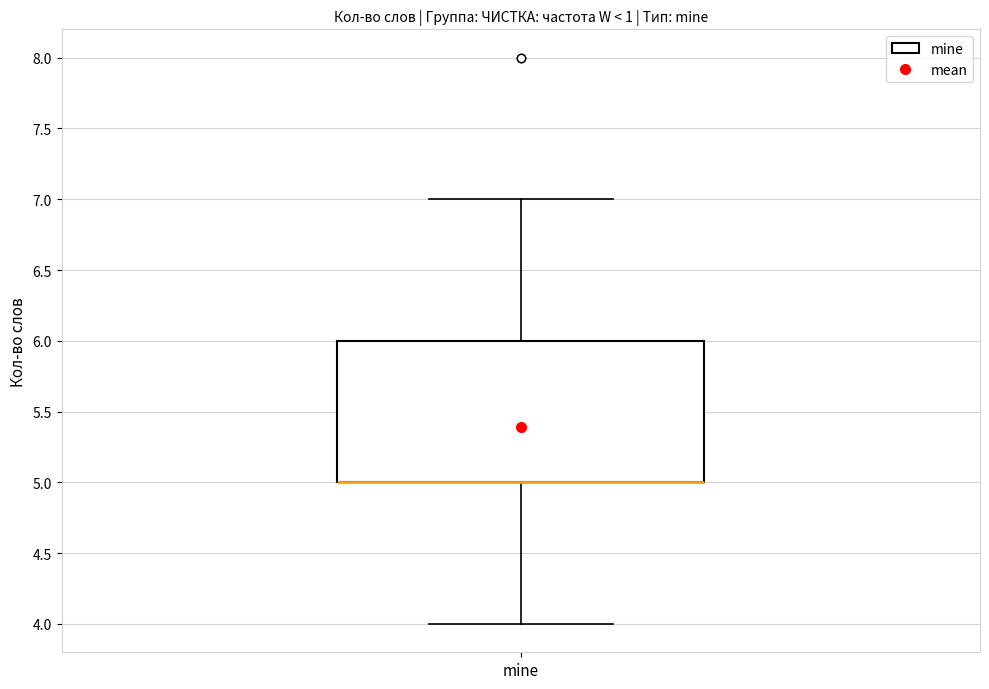

Read this box plot against the y-axis: the position of the median line, the range covered by the box, and the ends of both whiskers. The values are not printed on the chart, so give them approximately, as read against the axis.

median 5 (drawn on the box's lower edge), box 5 to 6, whiskers 4 to 7